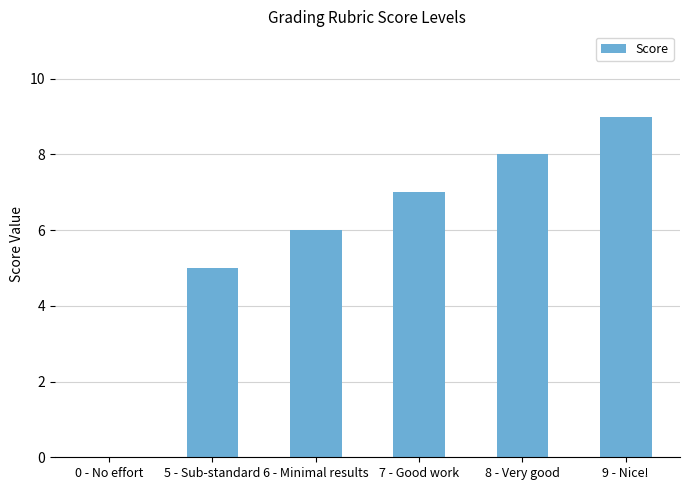

Which category has the highest value across all series?

9 - Nice!